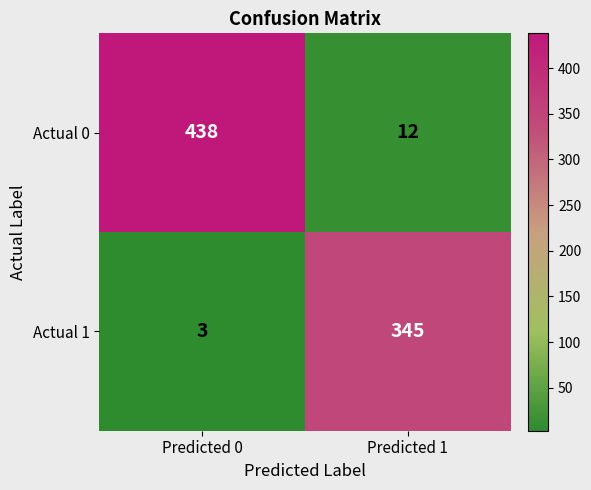

Is it true that Actual 1 equals 479 at Predicted 1?

False